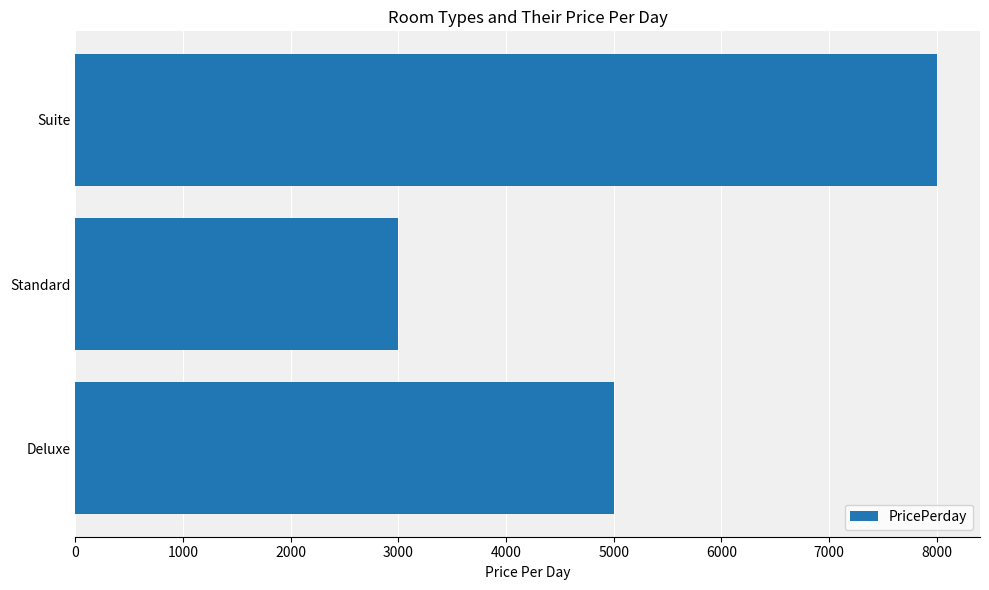

What is the difference between the maximum and second lowest values?

3000